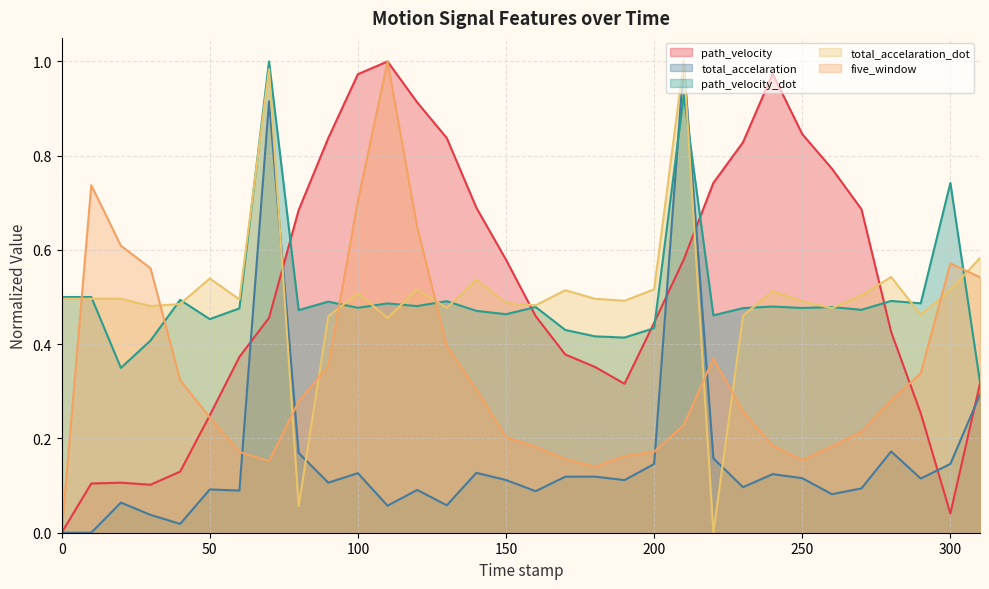

What is the spread (max minus min) of values at 160.0?

0.4